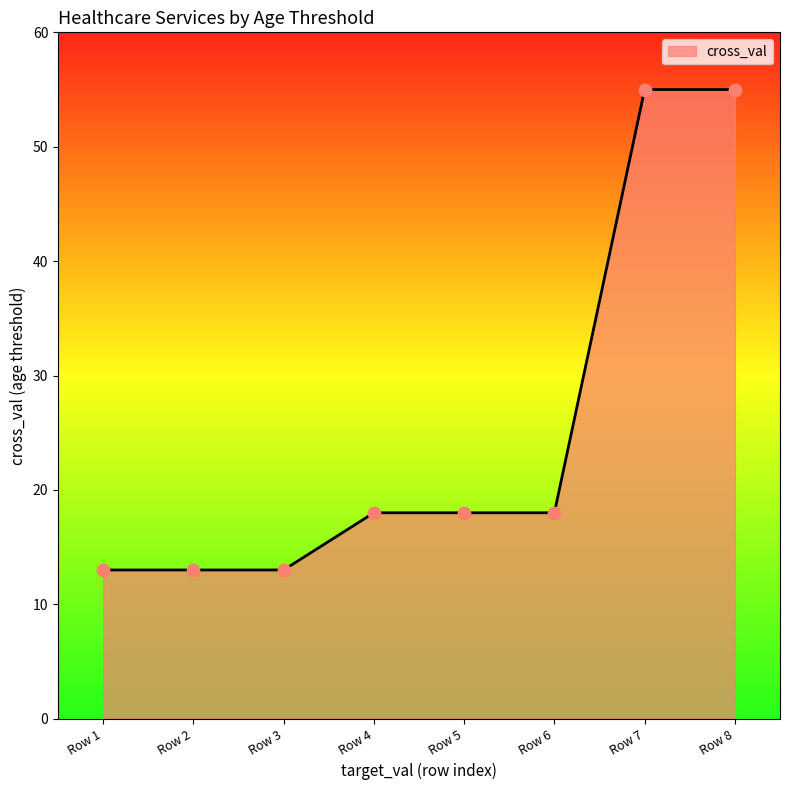

Which has a higher value, Row 5 or Row 2?

Row 5